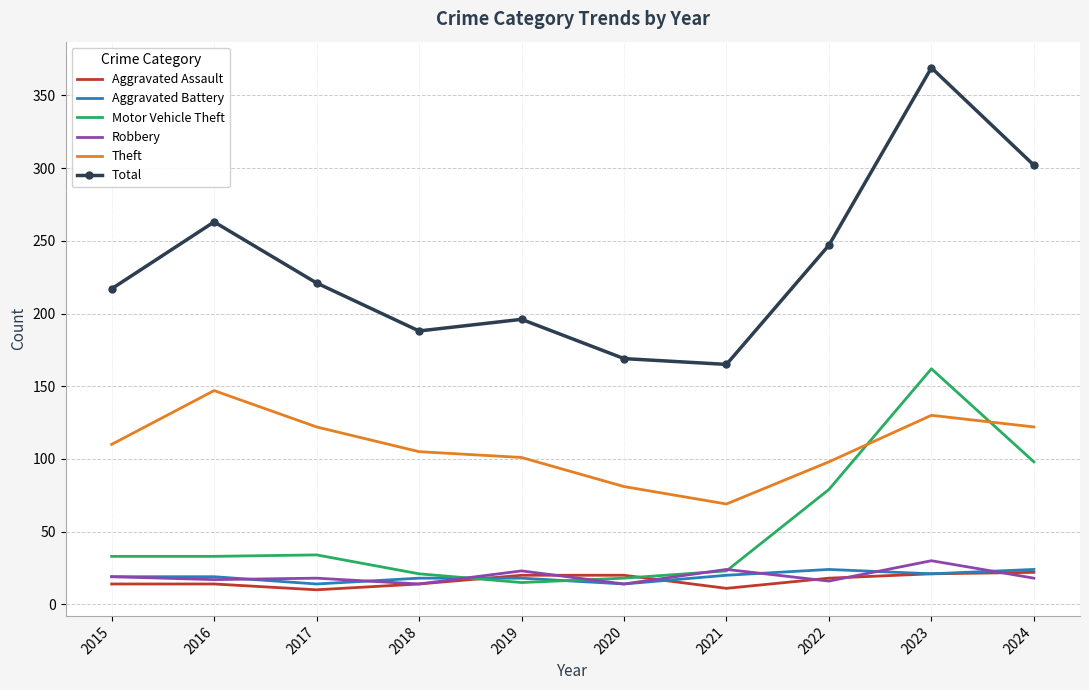

The value of Theft at 2022 is 128. True or false?

False